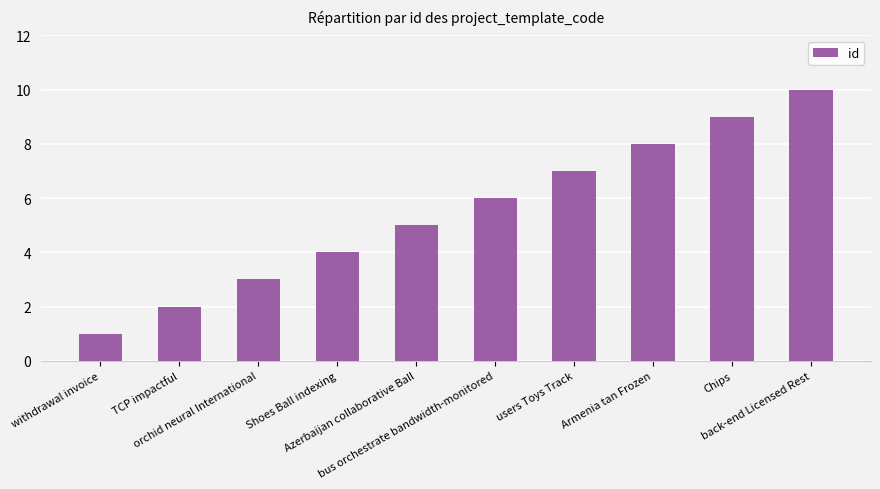

Rank the categories by value from lowest to highest.

withdrawal invoice, TCP impactful, orchid neural International, Shoes Ball indexing, Azerbaijan collaborative Ball, bus orchestrate bandwidth-monitored, users Toys Track, Armenia tan Frozen, Chips, back-end Licensed Rest